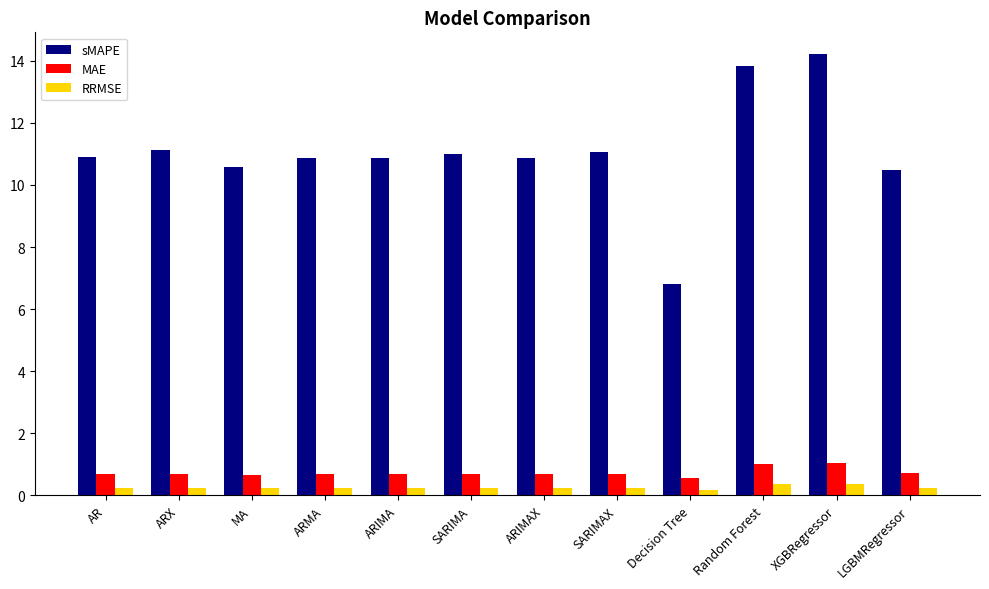

Which category has the highest value in the sMAPE series?

XGBRegressor